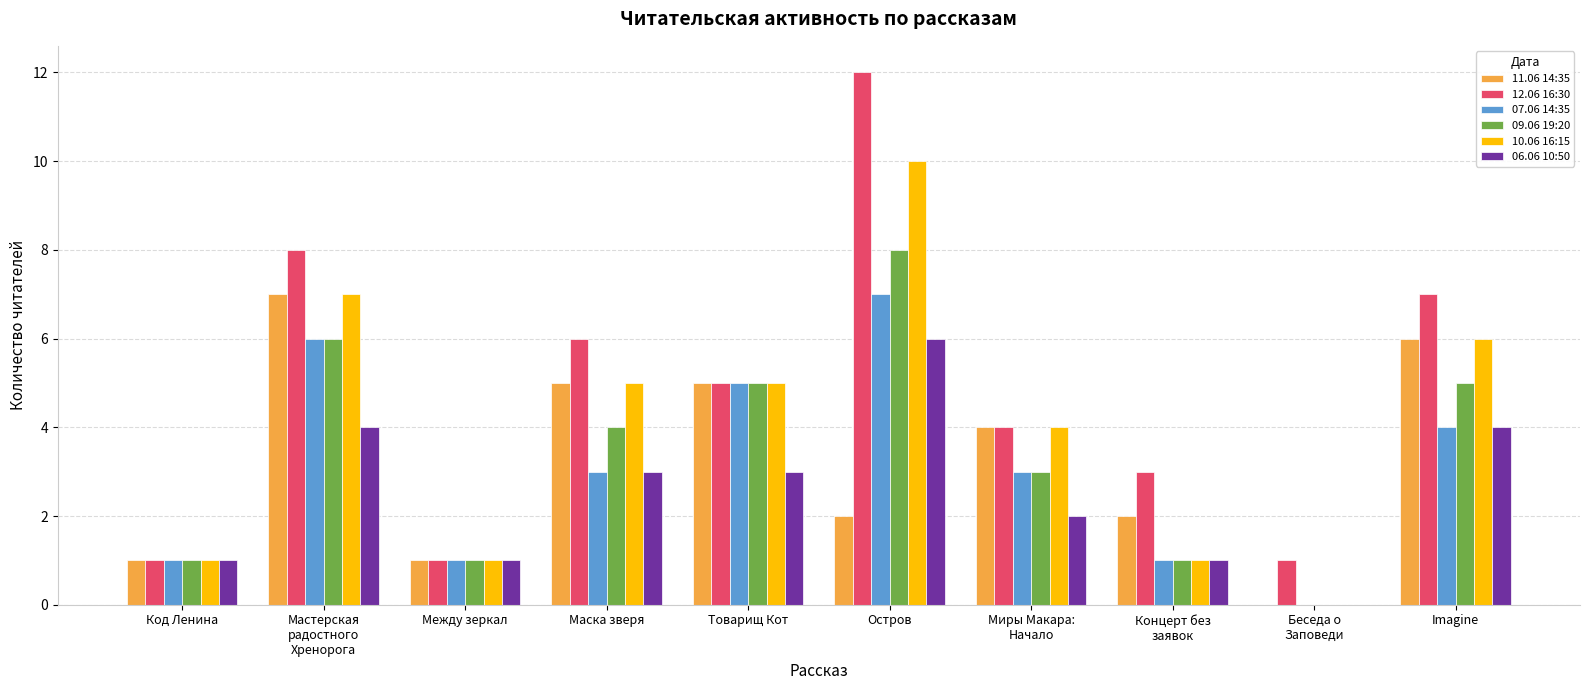

Where does the 07.06 14:35 series first go above 3?

Мастерская
радостного
Хренорога